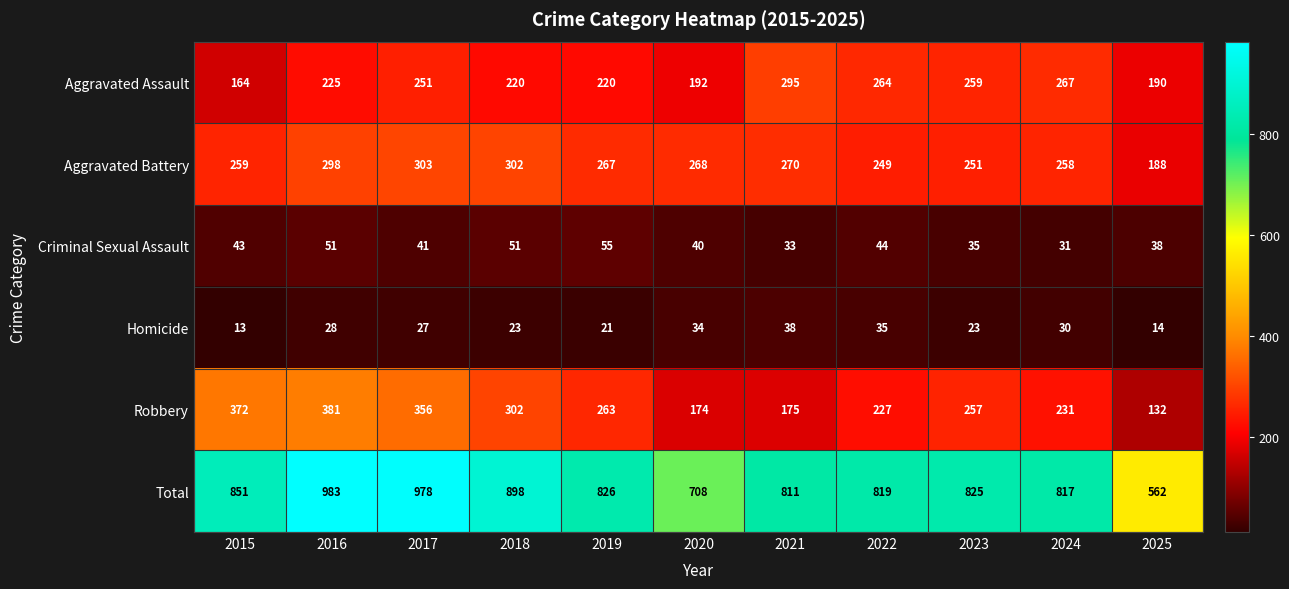

True or false: Aggravated Battery has a value of 258 at 2024.

True